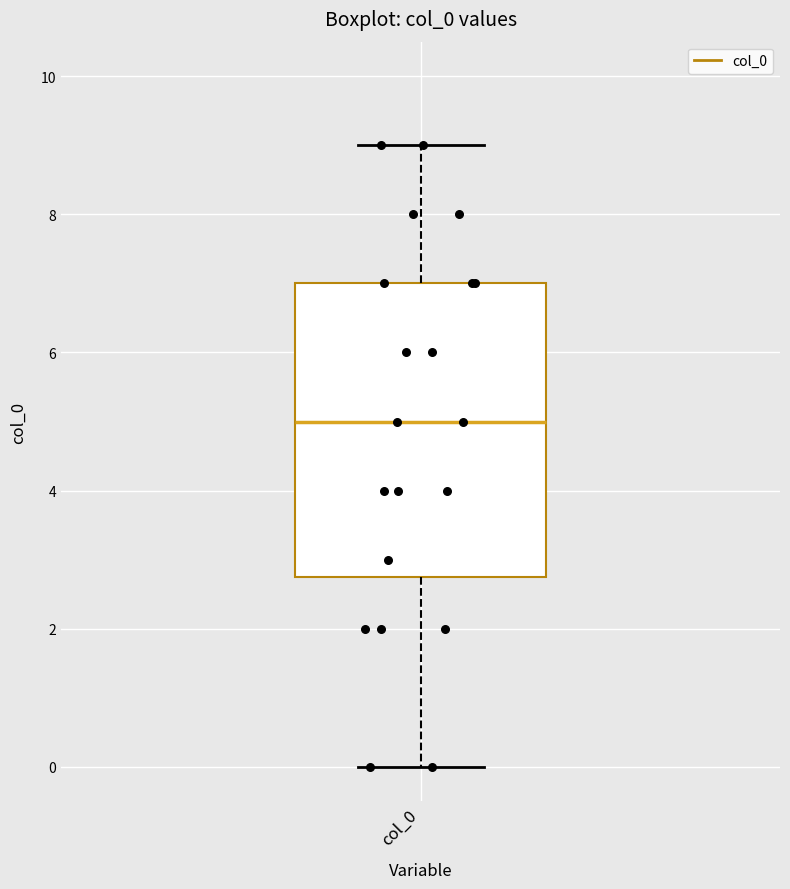

Where does the median line of the box for col_0 sit on the y-axis? The values are not printed on the chart, so give them approximately, as read against the axis.

5.0